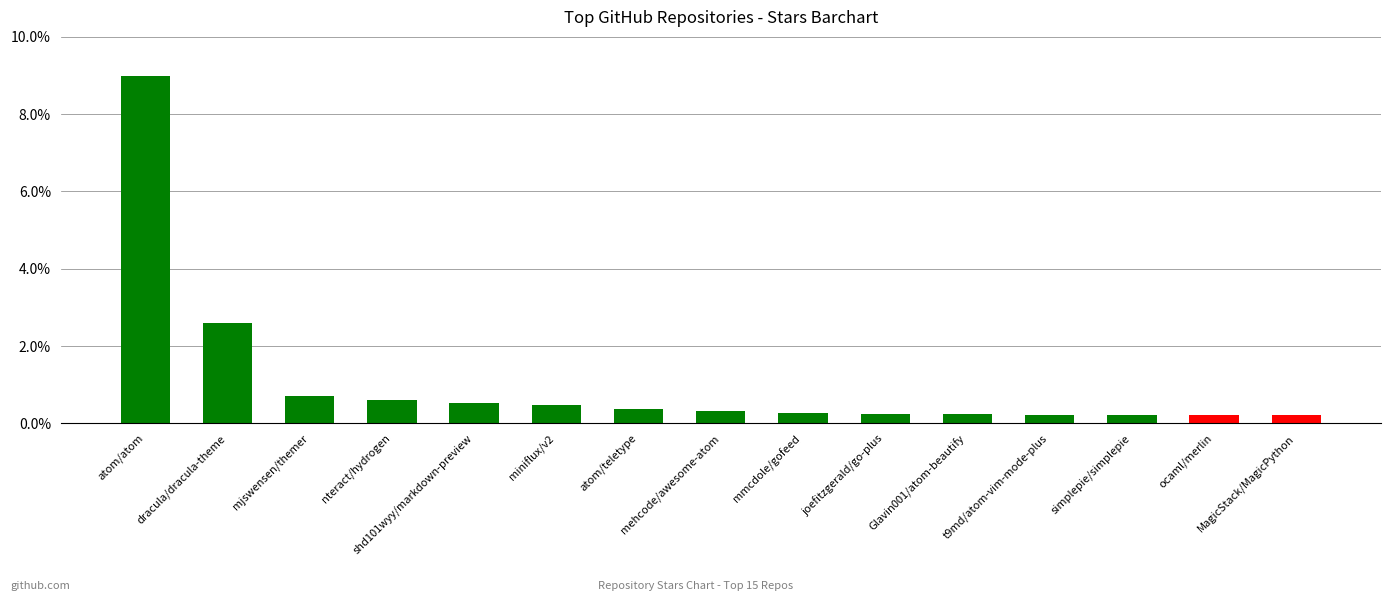

What is the smallest value displayed?

0.2